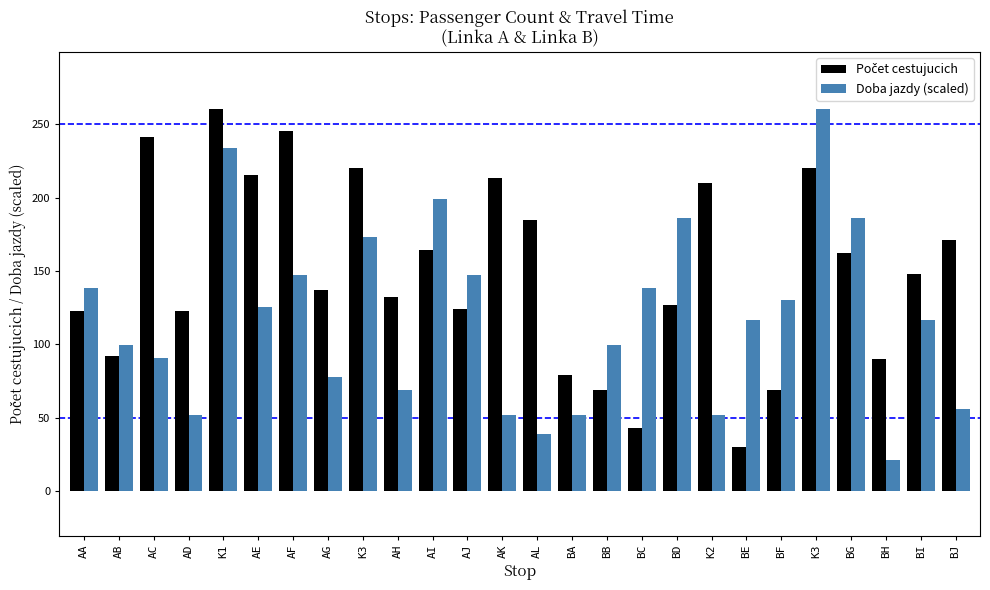

Are the bars grouped side by side (vs. stacked)?

Yes